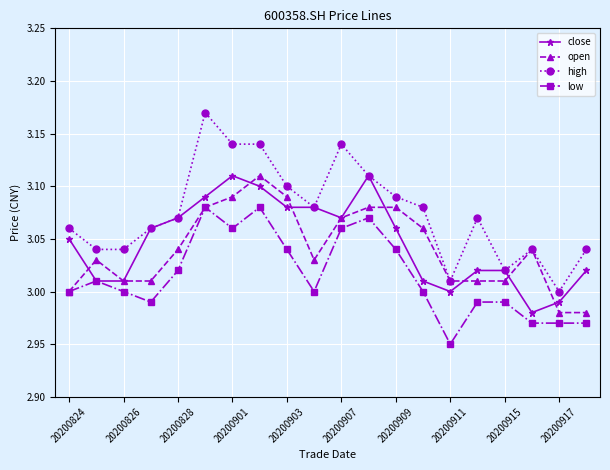

True or false: close has more than 1 points higher than both neighbors.

True